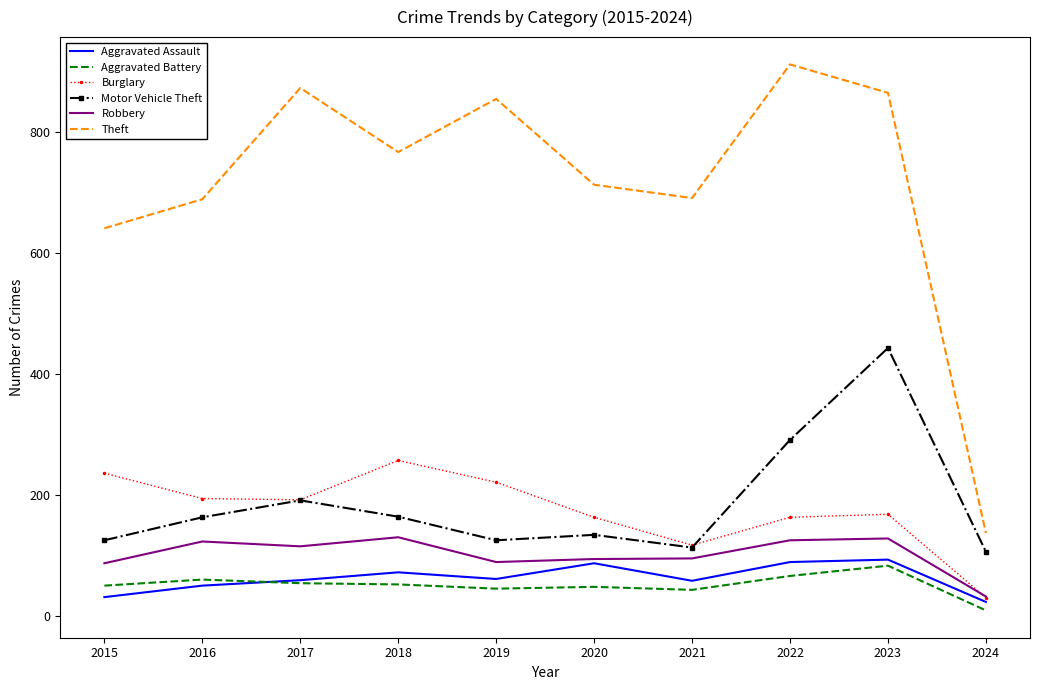

What is the total value across all series at 2023?

1780